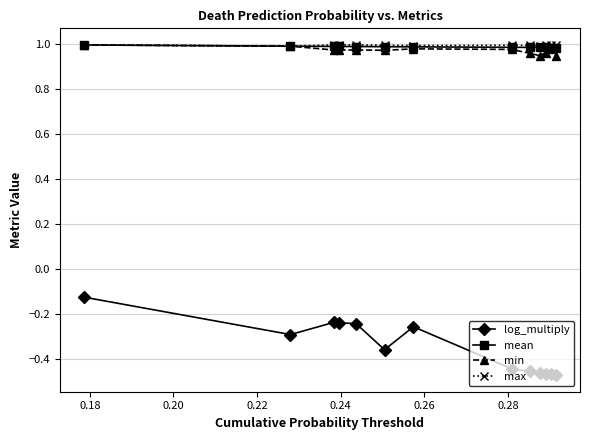

Count the number of categories in the chart.

13